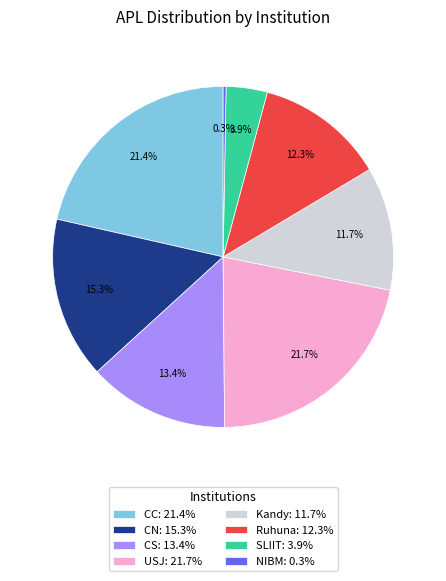

How many segments does this pie chart have?

8